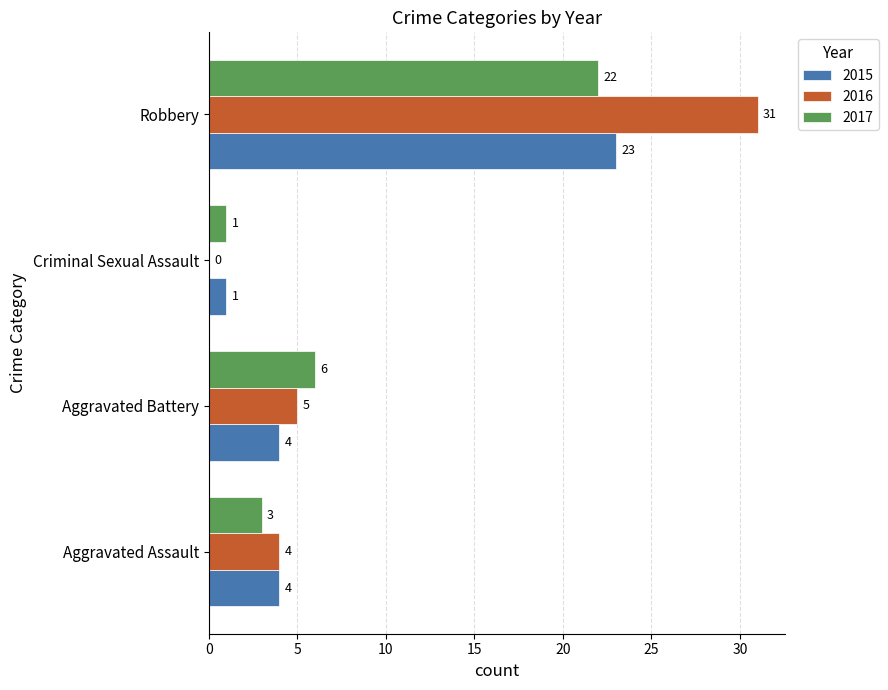

What is the sum of the 2015 values at Criminal Sexual Assault and Robbery?

24